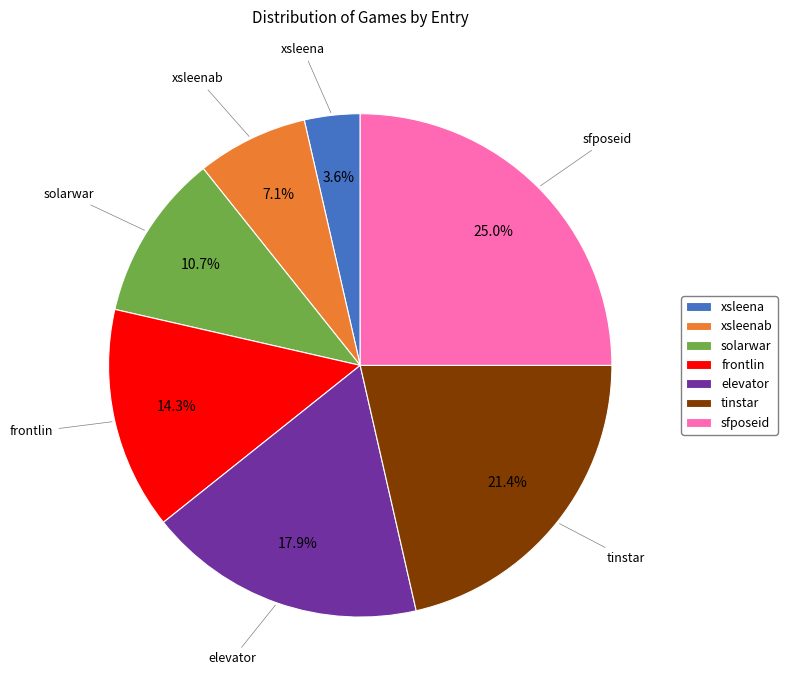

Between tinstar and xsleena, which is larger?

tinstar